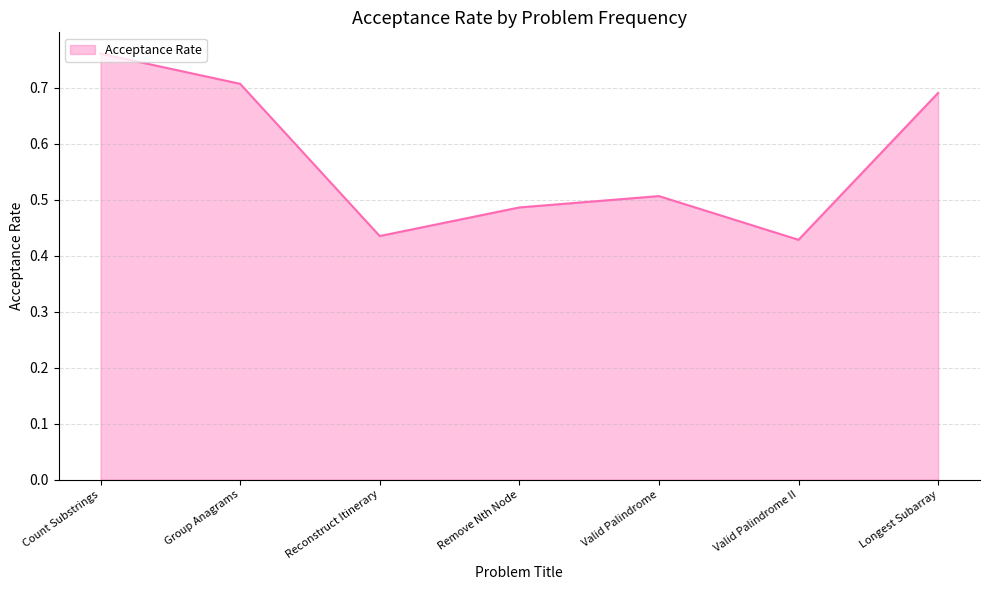

What is the difference between the maximum and second lowest values?

0.3